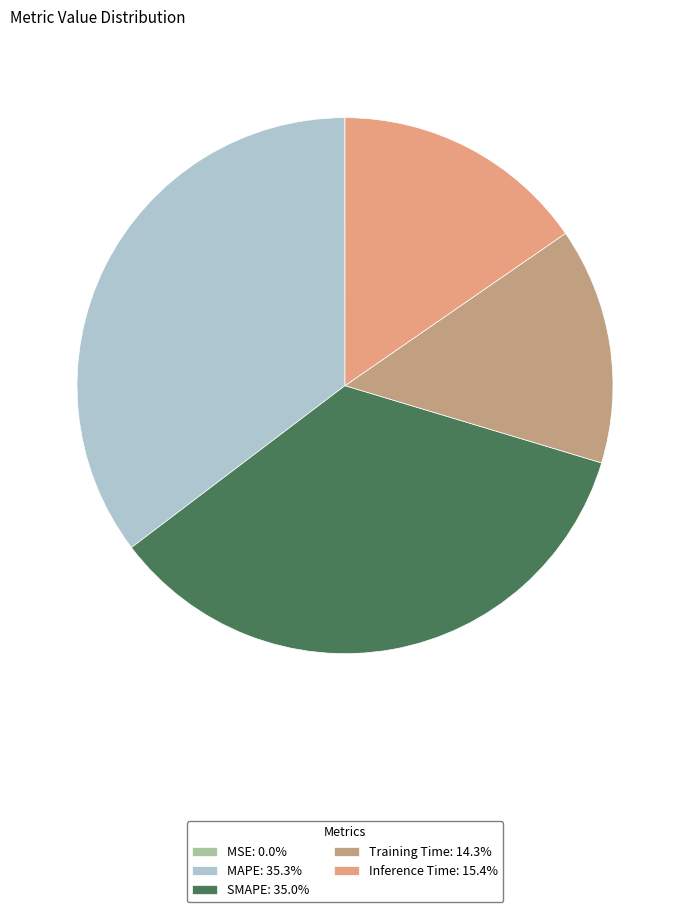

Is the sum of Inference Time: 15.4% and MAPE: 35.3% greater than half?

Yes